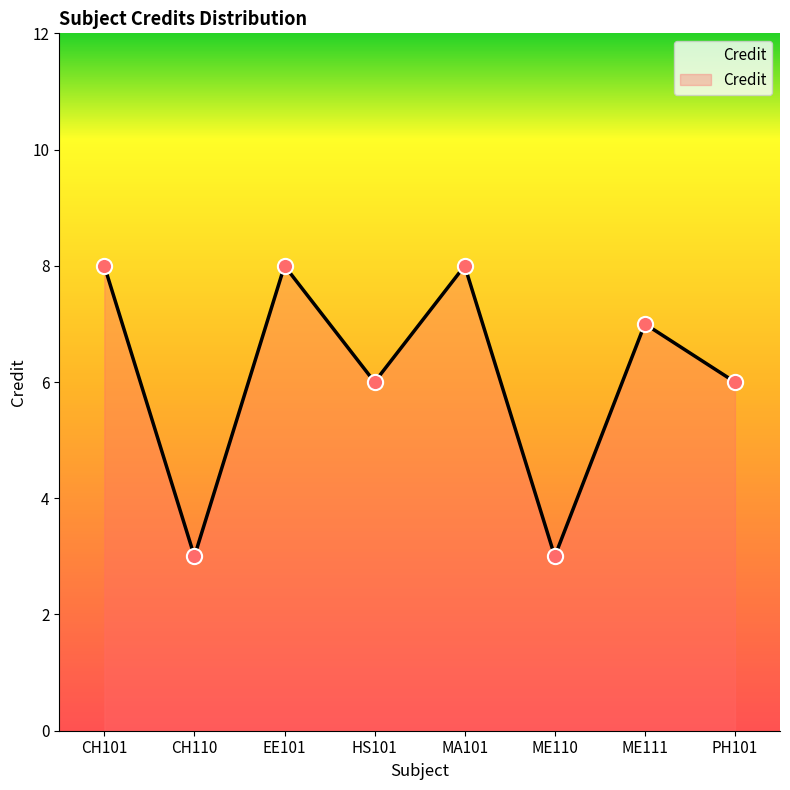

Between ME110 and ME111, which is larger?

ME111